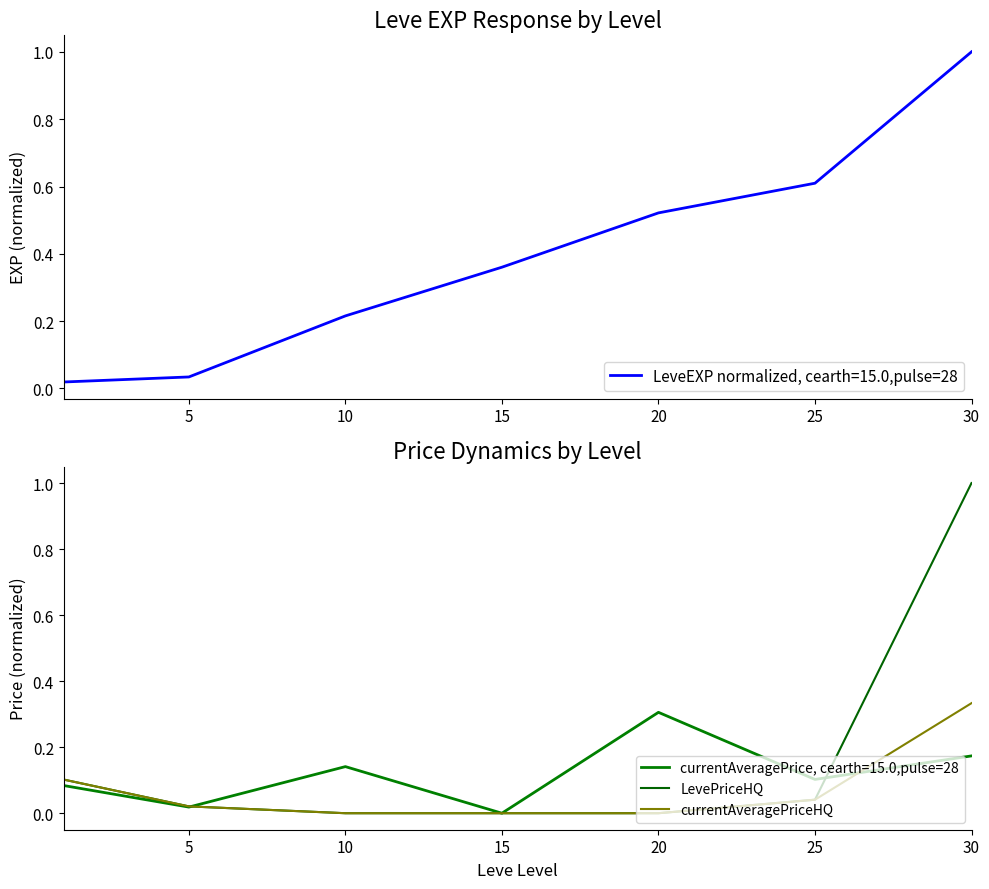

The value of LeveEXP normalized, cearth=15.0,pulse=28 at 15 is 0.1. True or false?

False